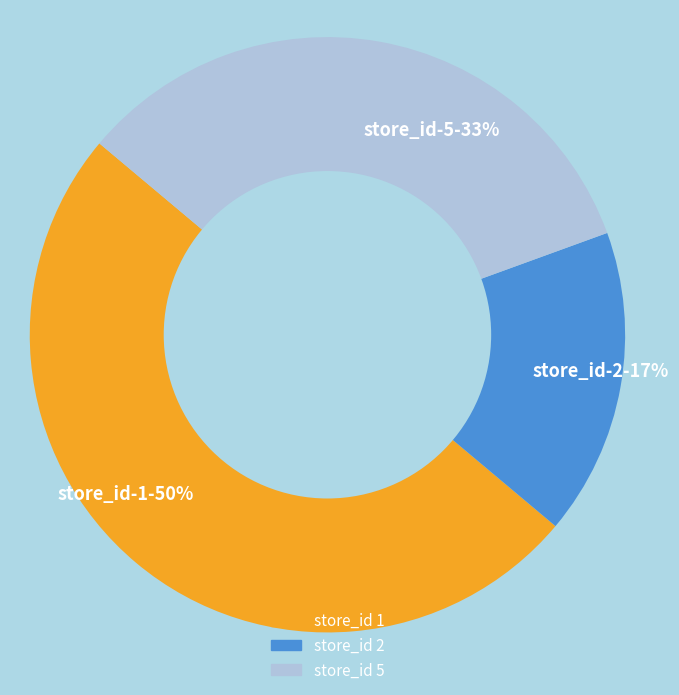

Is store_id 5 the majority of the pie?

No